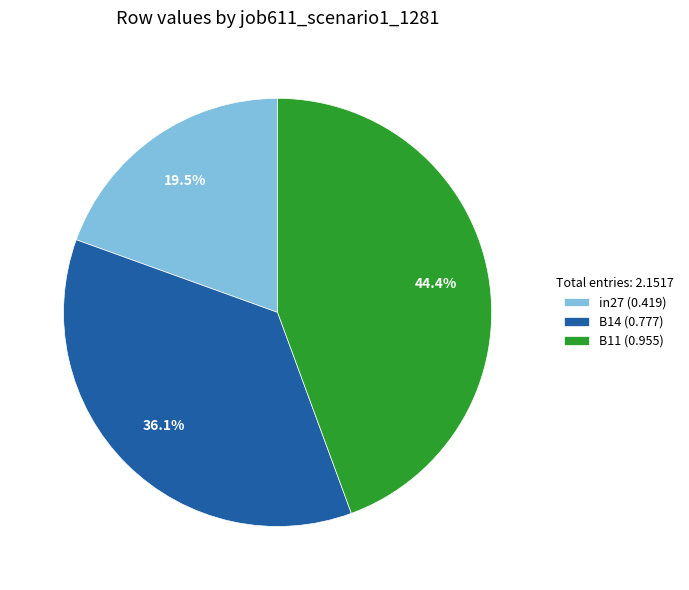

Which category has the smallest portion of the pie?

in27